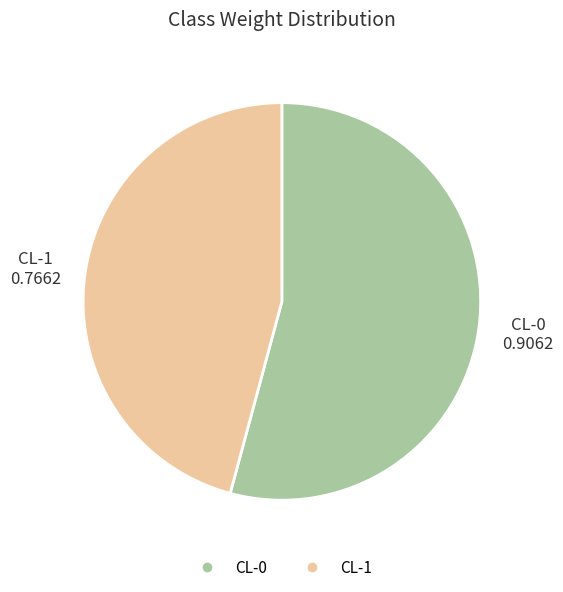

Rank the categories by value from highest to lowest.

CL-0, CL-1